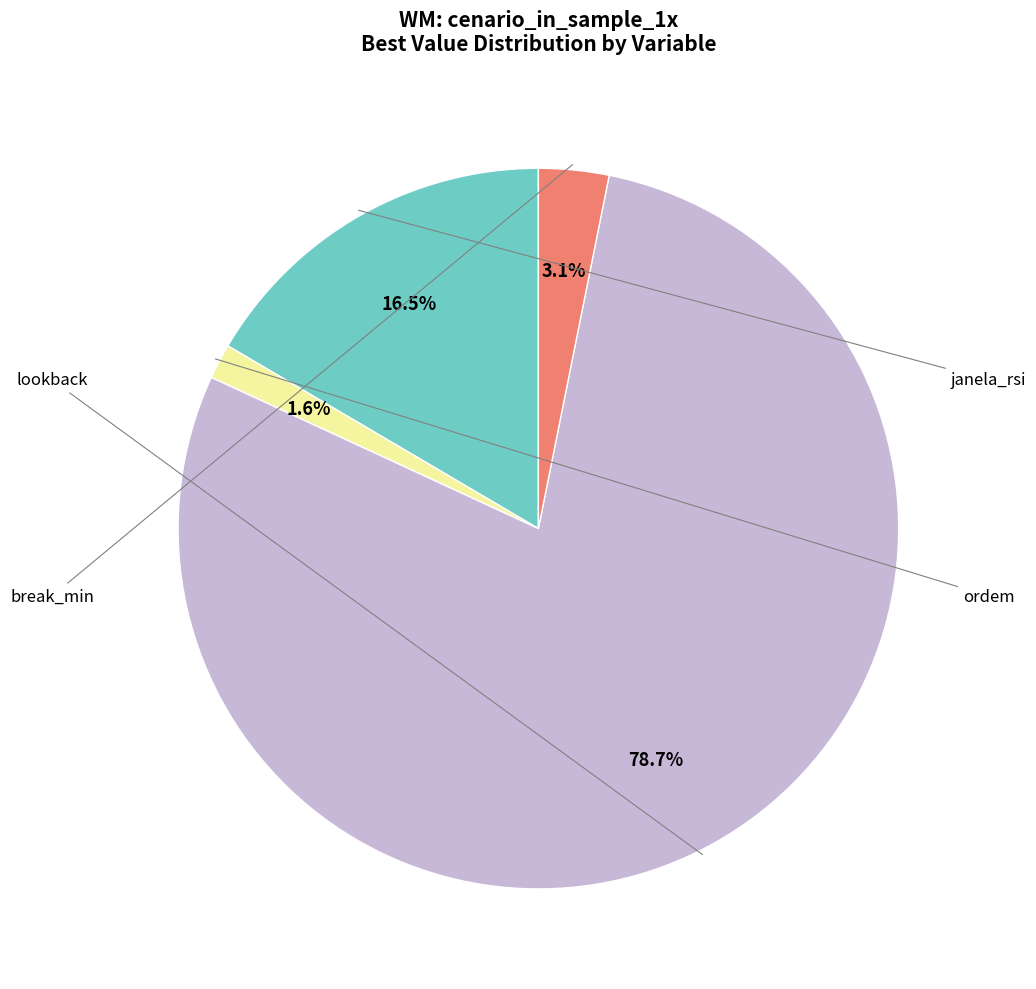

How many segments does this pie chart have?

4